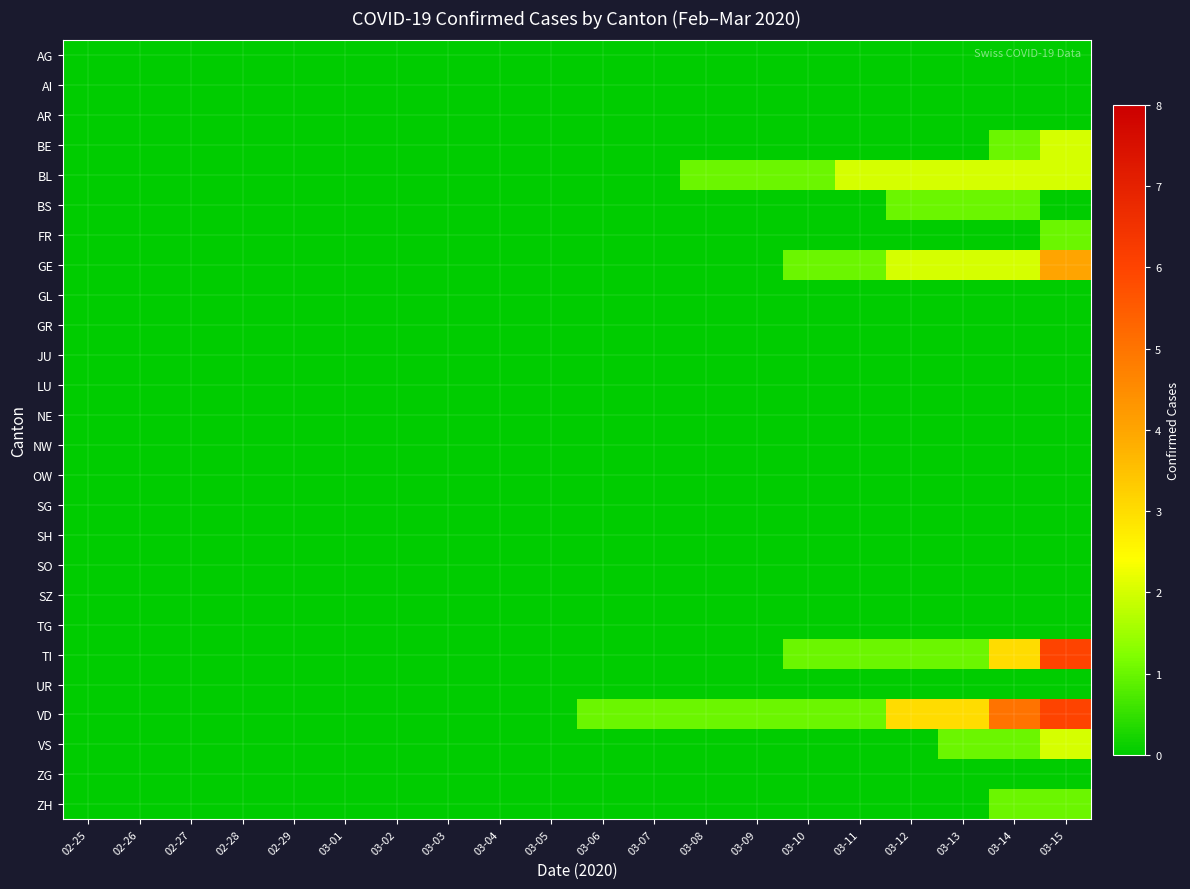

What is the total value across all series at 03-08?

2